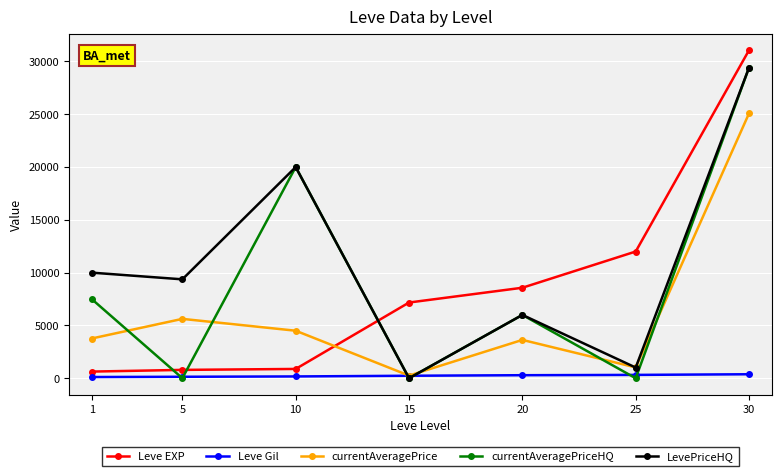

Is the value of currentAveragePrice at 10 greater than the value of currentAveragePriceHQ at 20?

No